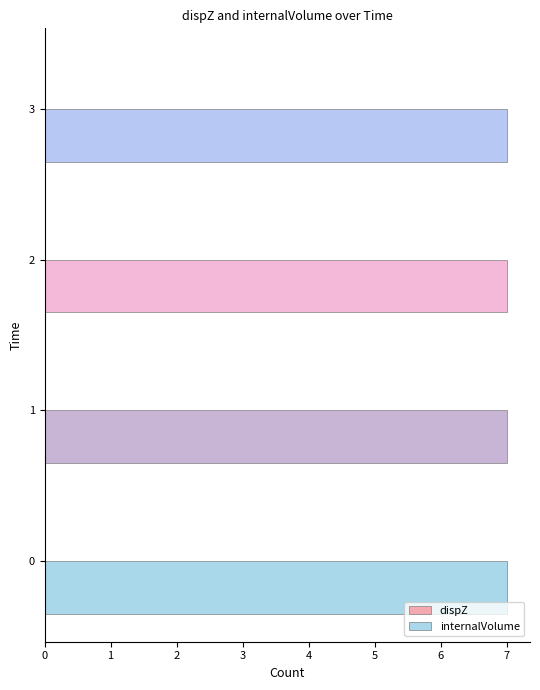

What is the sum of all internalVolume values?

28.0